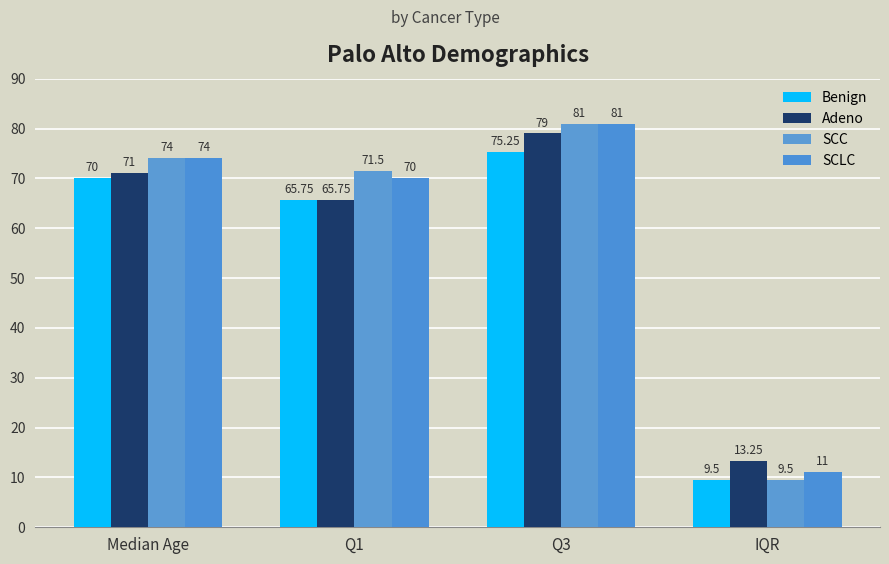

Which series has the largest total across all categories?

SCC